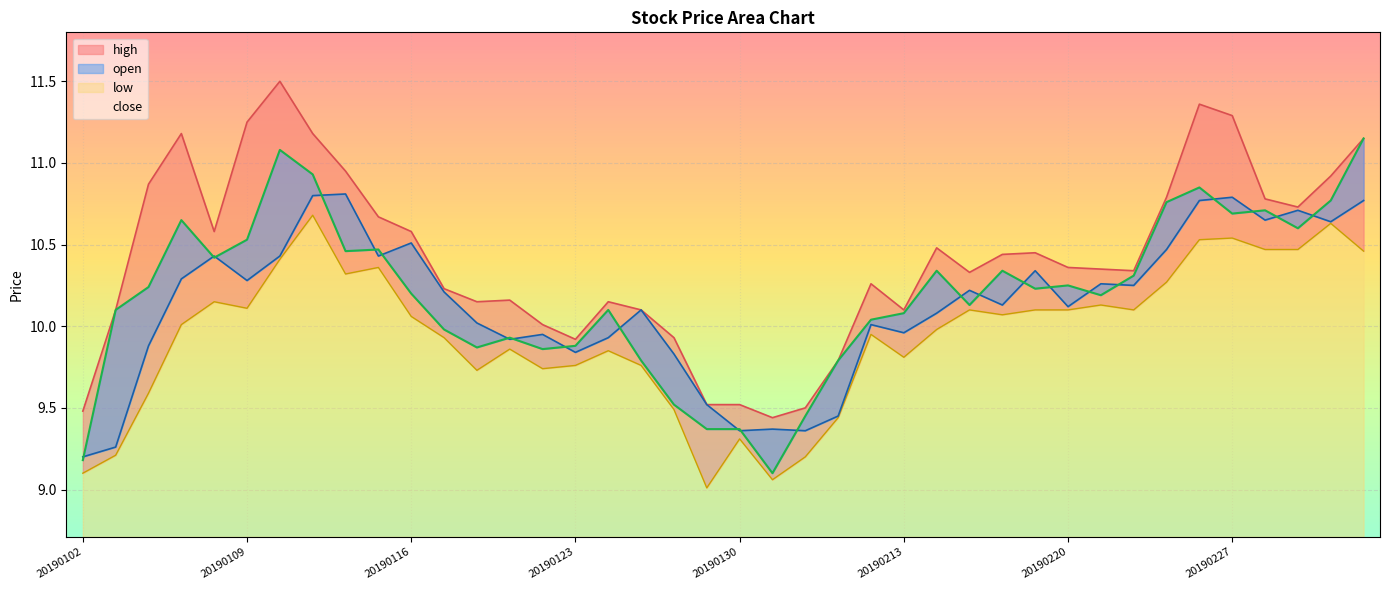

Reading left to right, transcribe all the data shown in this chart.

open: 20190102=9.2	20190103=9.3	20190104=9.9	20190107=10.3	20190108=10.4	20190109=10.3	20190110=10.4	20190111=10.8	20190114=10.8	20190115=10.4	20190116=10.5	20190117=10.2	20190118=10.0	20190121=9.9	20190122=9.9	20190123=9.8	20190124=9.9	20190125=10.1	20190128=9.8	20190129=9.5	20190130=9.4	20190131=9.4	20190201=9.4	20190211=9.4	20190212=10.0	20190213=10.0	20190214=10.1	20190215=10.2	20190218=10.1	20190219=10.3	20190220=10.1	20190221=10.3	20190222=10.2	20190225=10.5	20190226=10.8	20190227=10.8	20190228=10.7	20190301=10.7	20190304=10.6	20190305=10.8
high: 20190102=9.5	20190103=10.1	20190104=10.9	20190107=11.2	20190108=10.6	20190109=11.2	20190110=11.5	20190111=11.2	20190114=10.9	20190115=10.7	20190116=10.6	20190117=10.2	20190118=10.2	20190121=10.2	20190122=10.0	20190123=9.9	20190124=10.2	20190125=10.1	20190128=9.9	20190129=9.5	20190130=9.5	20190131=9.4	20190201=9.5	20190211=9.8	20190212=10.3	20190213=10.1	20190214=10.5	20190215=10.3	20190218=10.4	20190219=10.4	20190220=10.4	20190221=10.3	20190222=10.3	20190225=10.8	20190226=11.4	20190227=11.3	20190228=10.8	20190301=10.7	20190304=10.9	20190305=11.2
low: 20190102=9.1	20190103=9.2	20190104=9.6	20190107=10.0	20190108=10.2	20190109=10.1	20190110=10.4	20190111=10.7	20190114=10.3	20190115=10.4	20190116=10.1	20190117=9.9	20190118=9.7	20190121=9.9	20190122=9.7	20190123=9.8	20190124=9.8	20190125=9.8	20190128=9.5	20190129=9.0	20190130=9.3	20190131=9.1	20190201=9.2	20190211=9.4	20190212=9.9	20190213=9.8	20190214=10.0	20190215=10.1	20190218=10.1	20190219=10.1	20190220=10.1	20190221=10.1	20190222=10.1	20190225=10.3	20190226=10.5	20190227=10.5	20190228=10.5	20190301=10.5	20190304=10.6	20190305=10.5
close: 20190102=9.2	20190103=10.1	20190104=10.2	20190107=10.7	20190108=10.4	20190109=10.5	20190110=11.1	20190111=10.9	20190114=10.5	20190115=10.5	20190116=10.2	20190117=10.0	20190118=9.9	20190121=9.9	20190122=9.9	20190123=9.9	20190124=10.1	20190125=9.8	20190128=9.5	20190129=9.4	20190130=9.4	20190131=9.1	20190201=9.4	20190211=9.8	20190212=10.0	20190213=10.1	20190214=10.3	20190215=10.1	20190218=10.3	20190219=10.2	20190220=10.2	20190221=10.2	20190222=10.3	20190225=10.8	20190226=10.8	20190227=10.7	20190228=10.7	20190301=10.6	20190304=10.8	20190305=11.2